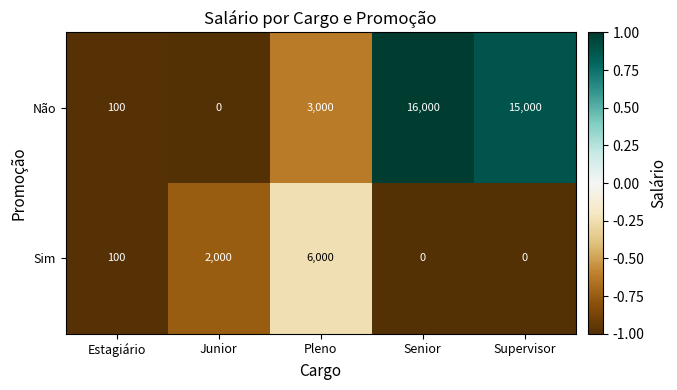

Count the number of data series in this chart.

2